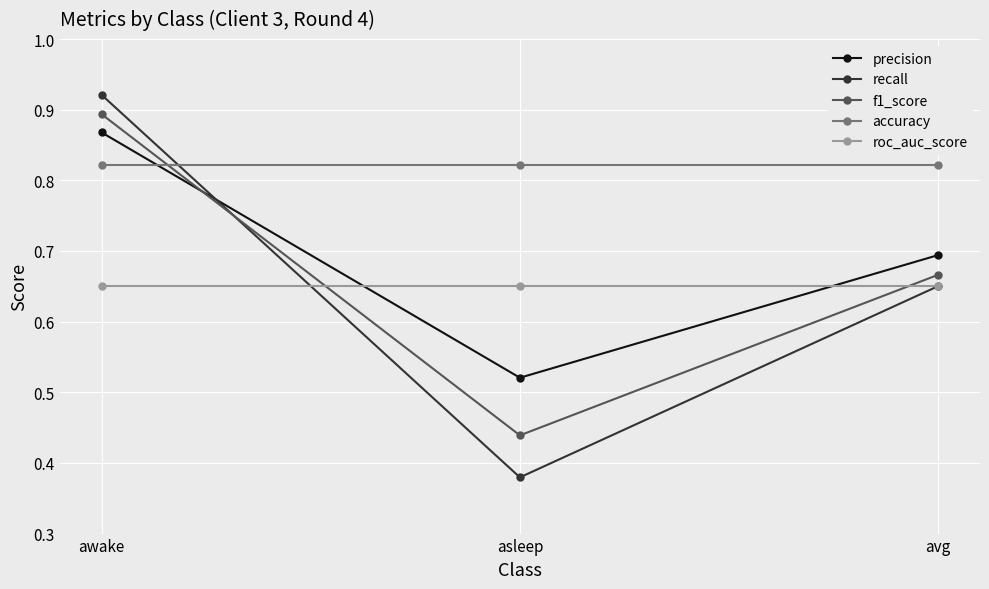

Which category has the lowest value in the precision series?

asleep